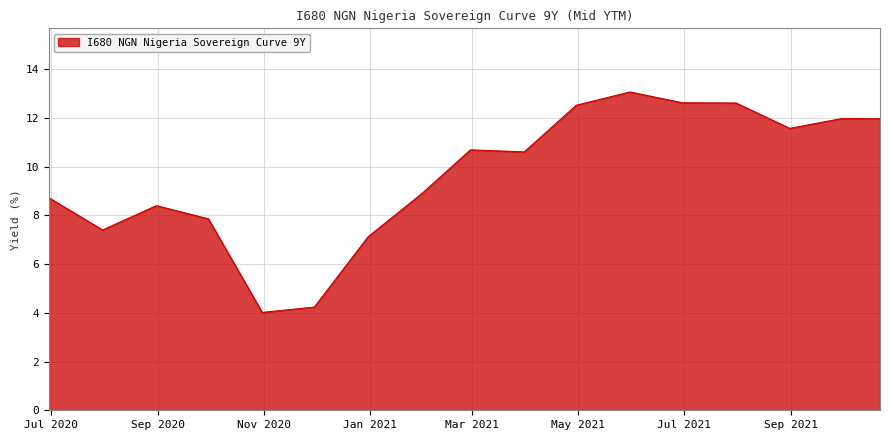

True or false: there are more than 1 points higher than both neighbors.

True